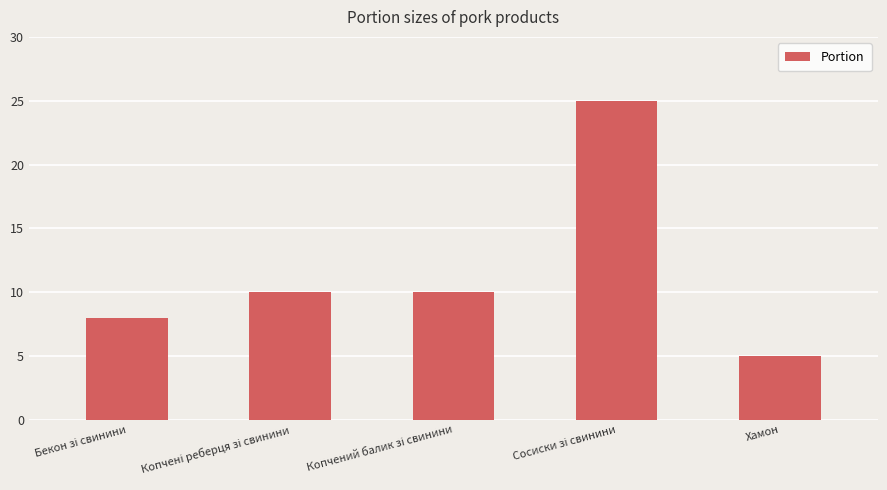

Reading left to right, extract all data points from this chart.

8	10	10	25	5